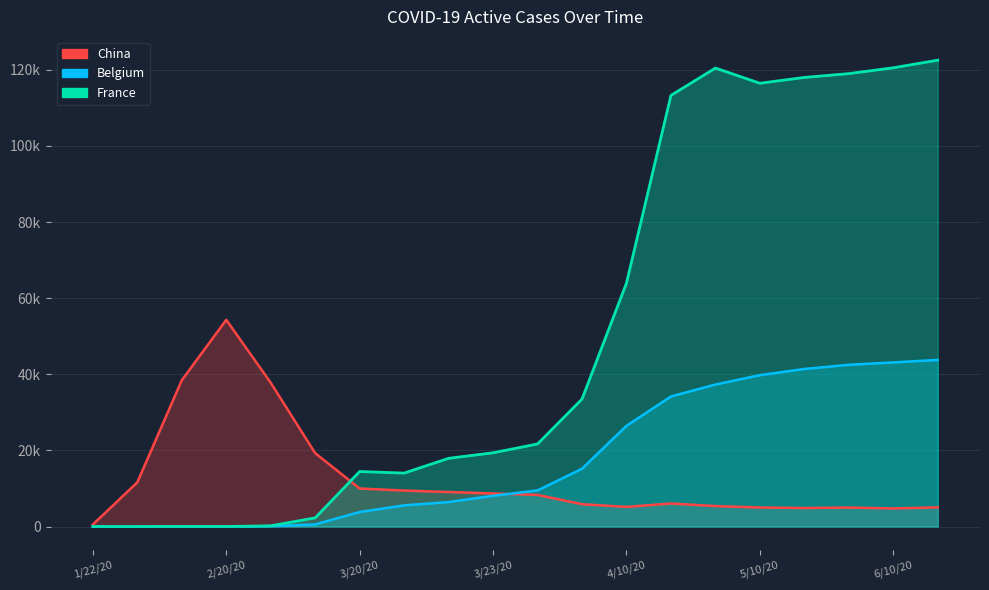

How many data points does each series have?

20